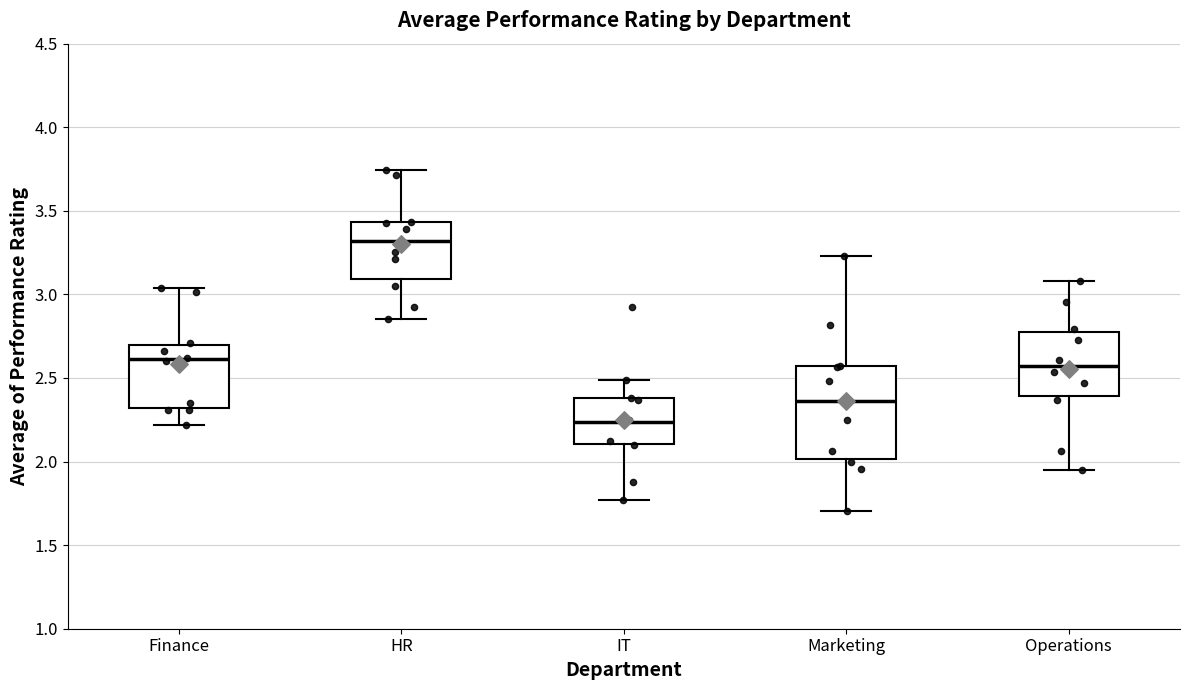

Reading left to right, transcribe this box plot: for each box, give where its median line is, the range the box spans, and where its two whiskers end, as read against the y-axis. The values are not printed on the chart, so give them approximately, as read against the axis.

Finance: median 2.60, box 2.30 to 2.70, whiskers 2.20 to 3.05
HR: median 3.30, box 3.10 to 3.45, whiskers 2.85 to 3.75
IT: median 2.25, box 2.10 to 2.40, whiskers 1.75 to 2.50
Marketing: median 2.35, box 2.00 to 2.55, whiskers 1.70 to 3.25
Operations: median 2.55, box 2.40 to 2.80, whiskers 1.95 to 3.10